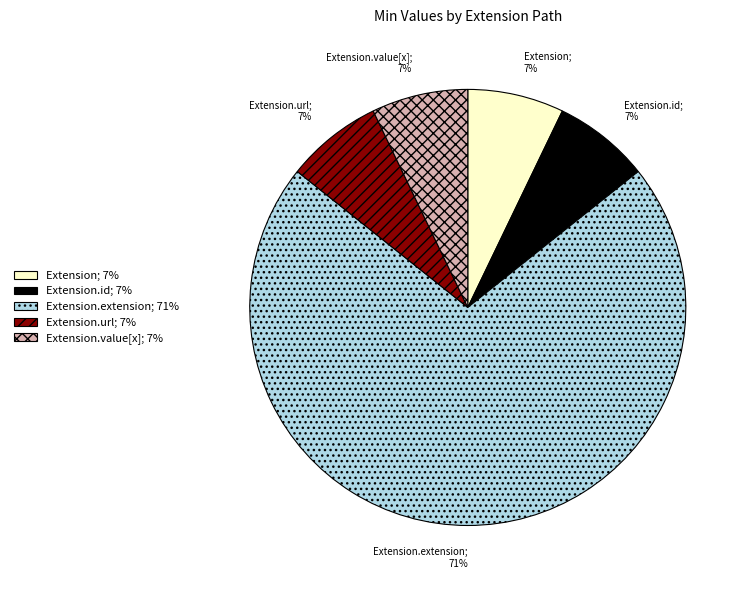

Count the number of slices in the pie.

5